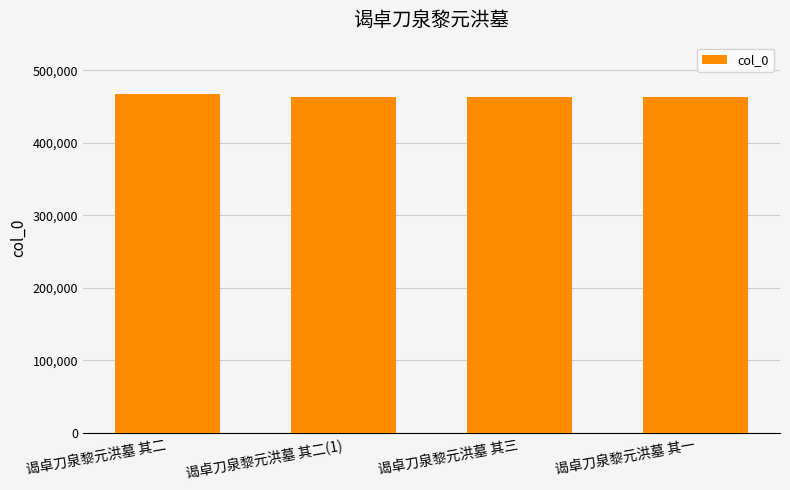

What is the greatest value displayed?

468100